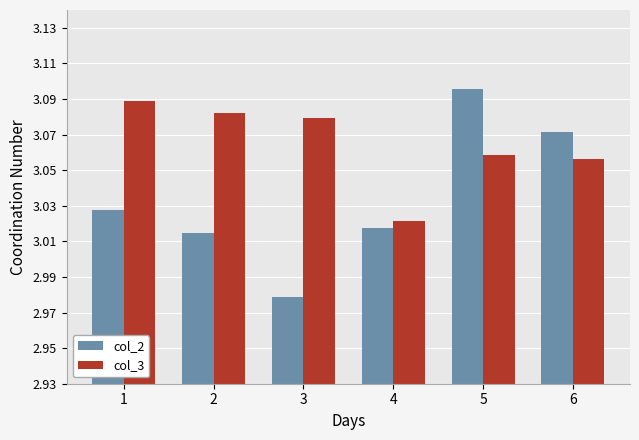

At which label does col_2 first exceed 3?

1